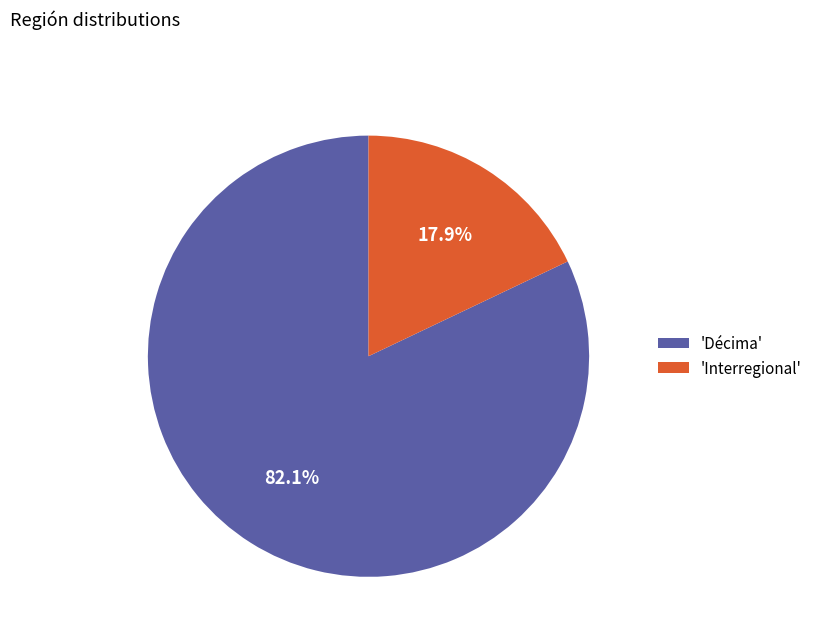

Which slice is the largest?

'Décima'